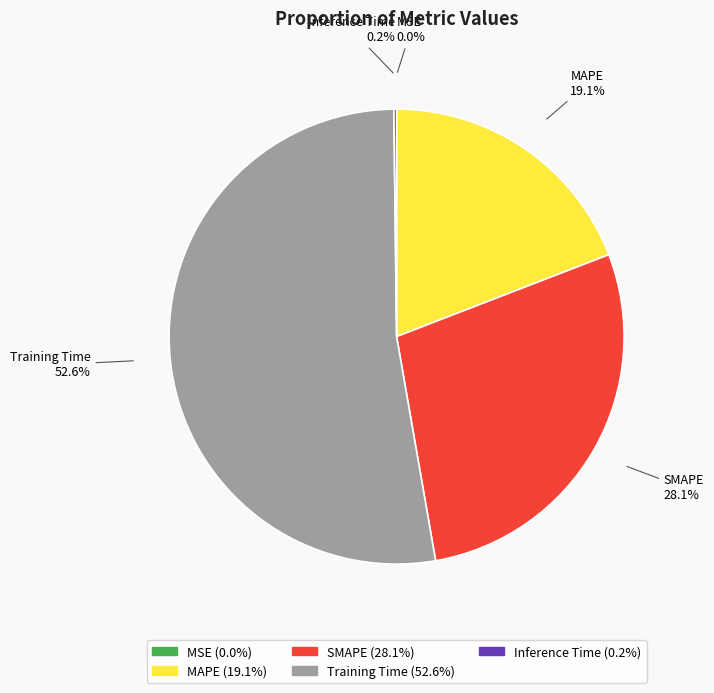

Does Training Time account for over 50% of the chart?

Yes